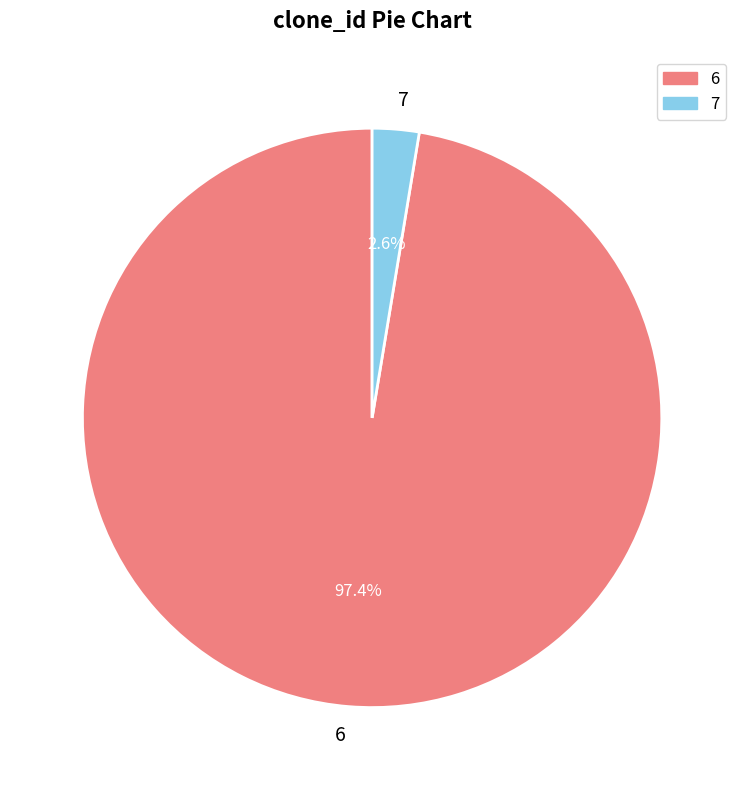

True or false: 7 accounts for 3% of the total.

True